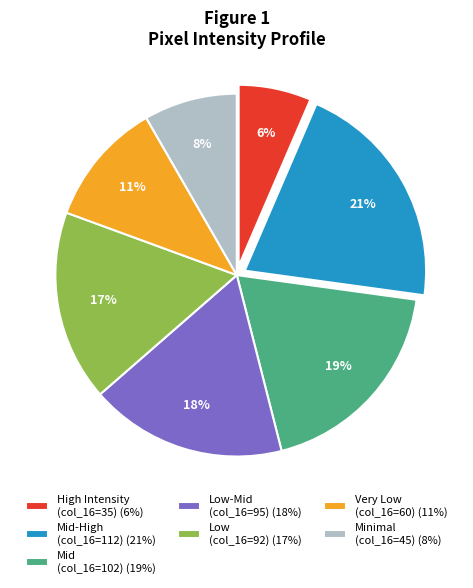

The Mid-High (col_16=112) (21%) slice represents 21% of the pie. True or false?

True